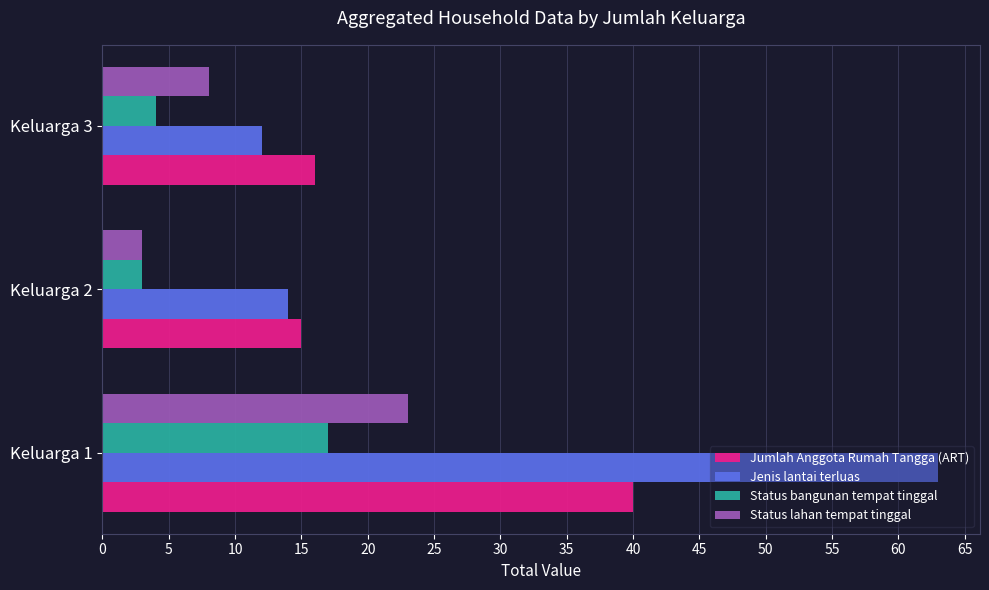

True or false: Status bangunan tempat tinggal has a value of 4 at Keluarga 3.

True